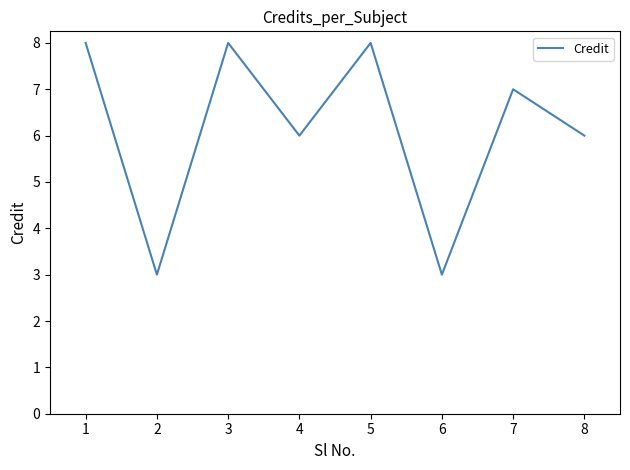

The value at 6 is 5. True or false?

False